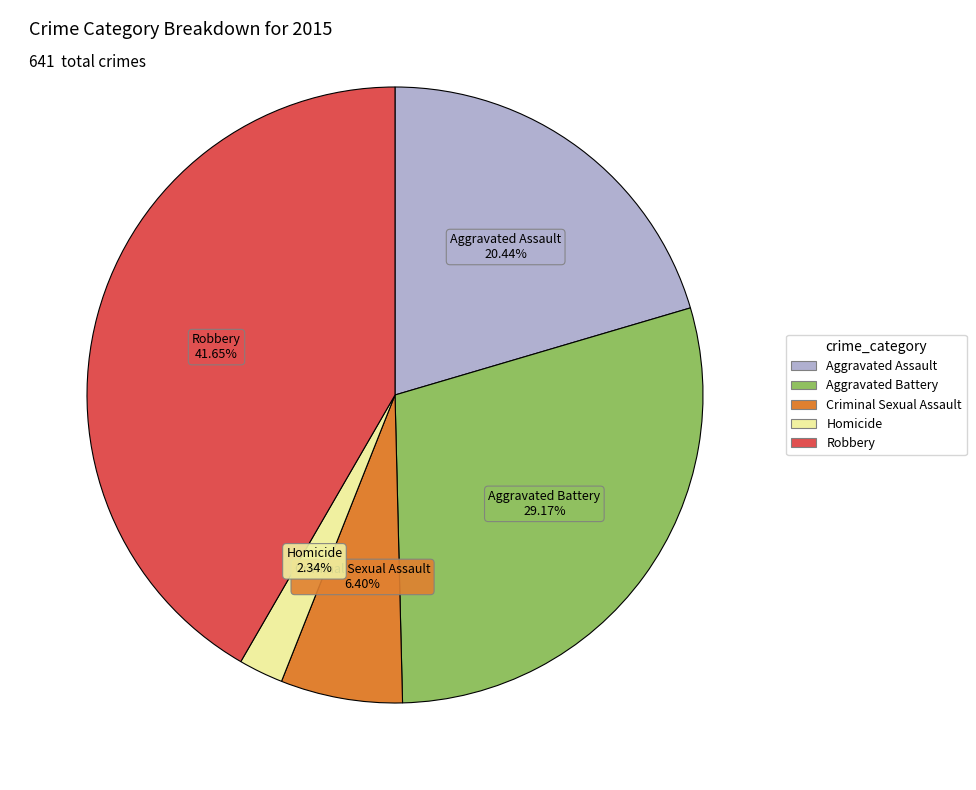

Combined, do Aggravated Assault and Homicide account for over 50%?

No